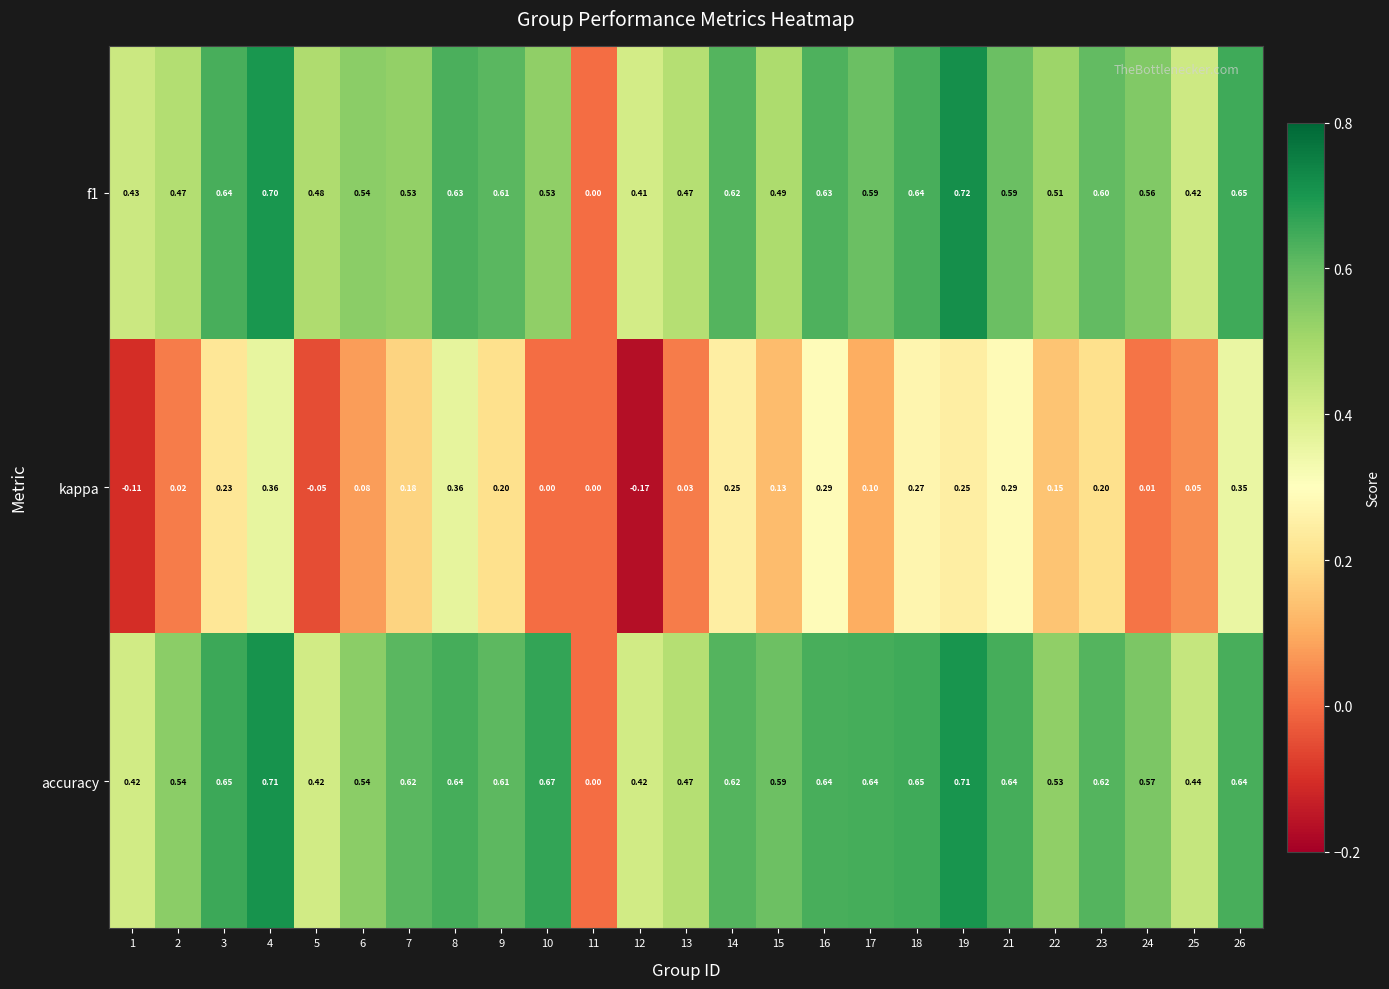

What is the maximum value shown in the chart?

0.7